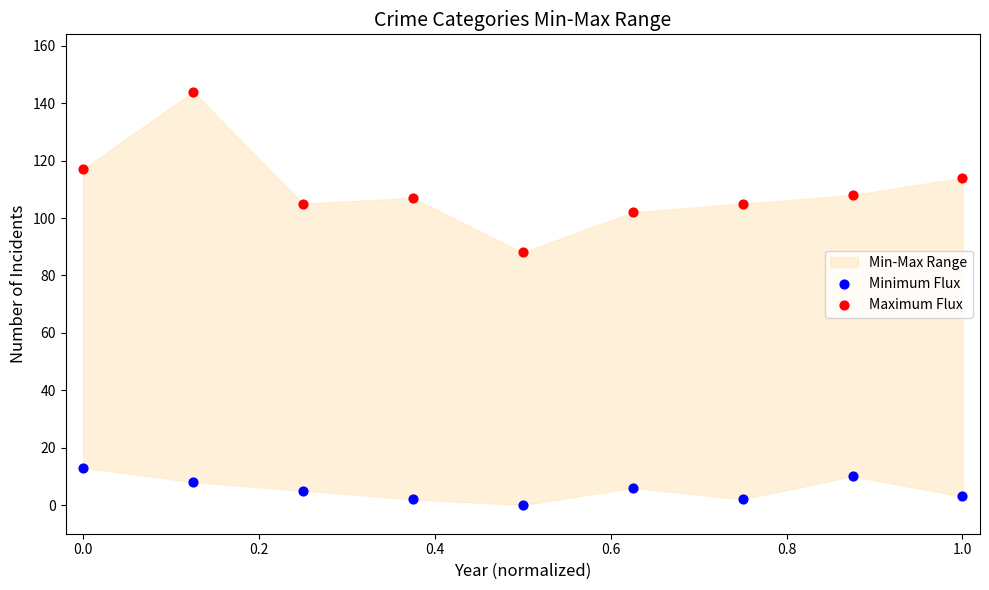

Which series has the widest spread of Y values?

Maximum Flux